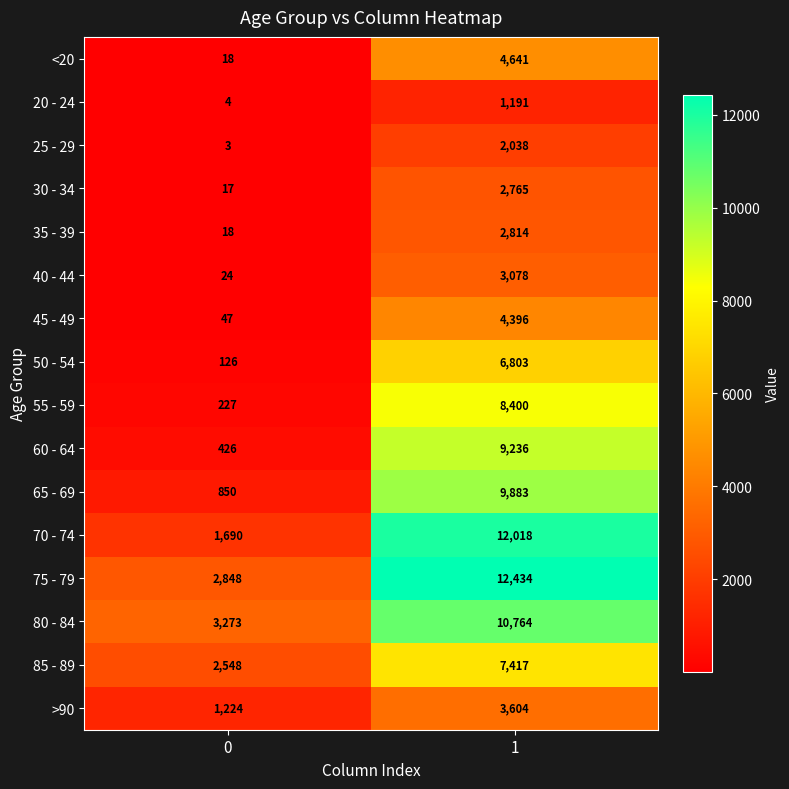

Rank the series by their maximum value, from highest to lowest.

75 - 79, 70 - 74, 80 - 84, 65 - 69, 60 - 64, 55 - 59, 85 - 89, 50 - 54, <20, 45 - 49, >90, 40 - 44, 35 - 39, 30 - 34, 25 - 29, 20 - 24